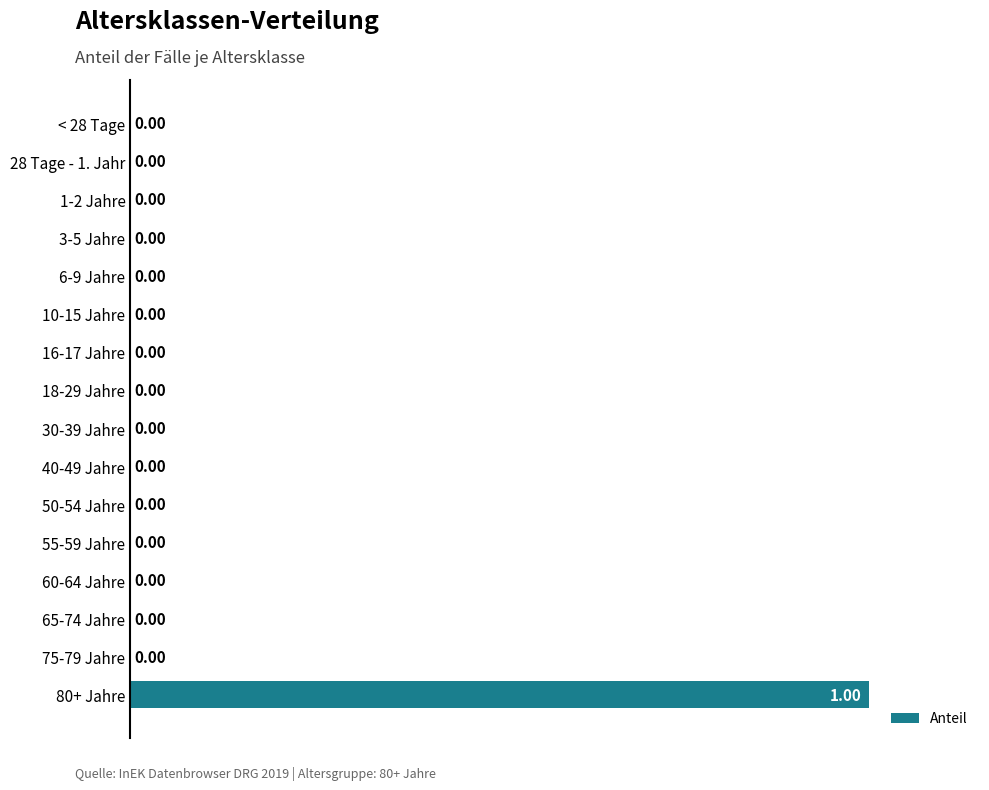

Between 50-54 Jahre and 80+ Jahre, which is larger?

80+ Jahre